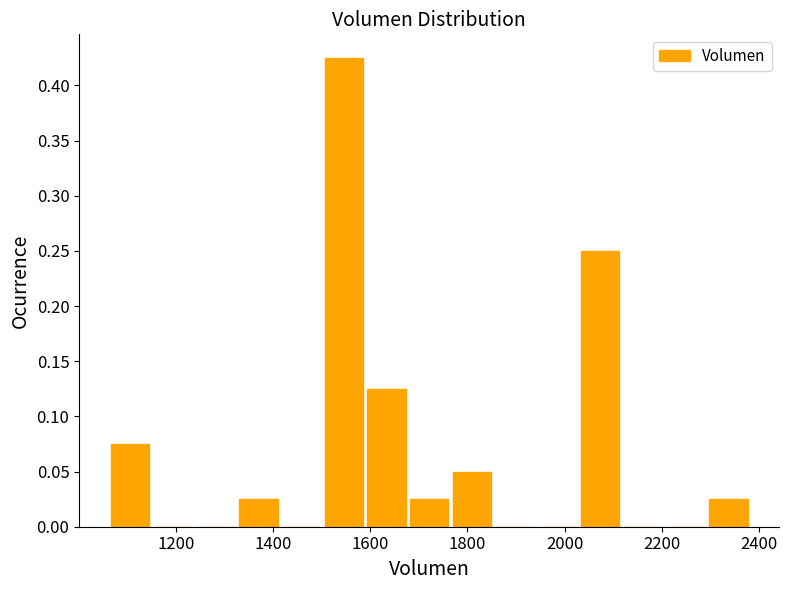

Which range on the x-axis has the tallest bar?

1500 to 1580